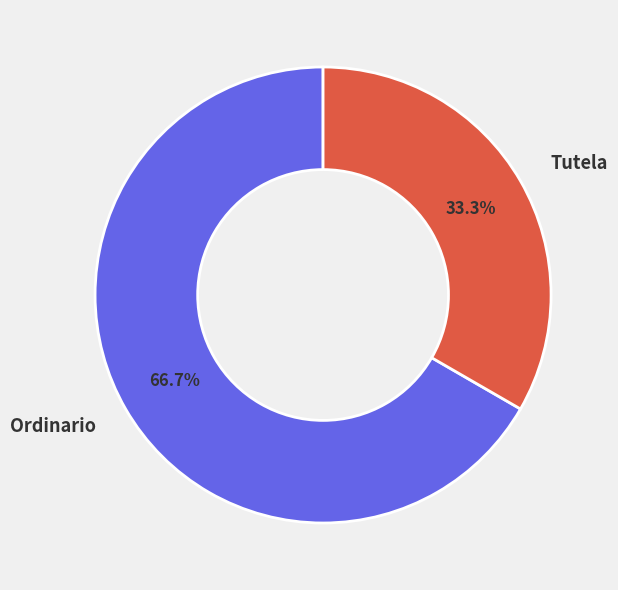

Which slice represents more than half of the pie?

Ordinario